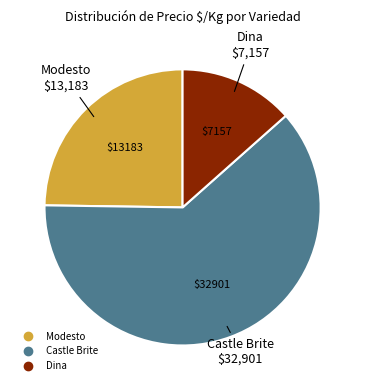

Is Castle Brite the majority of the pie?

Yes